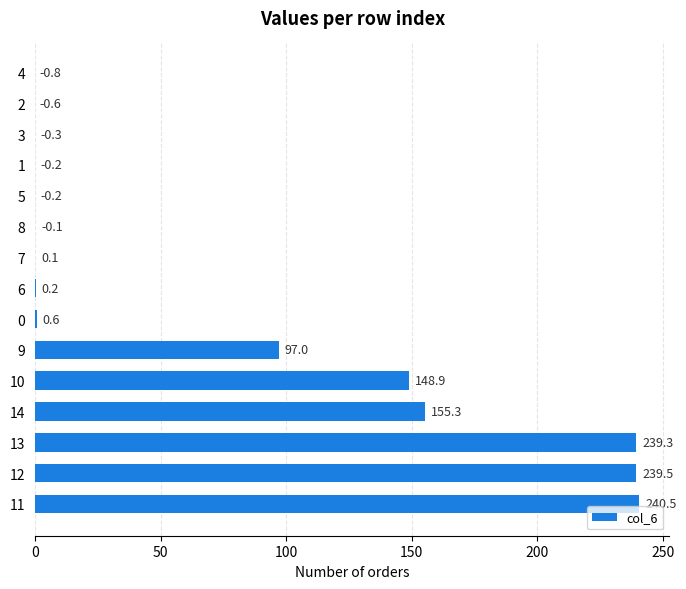

What is the change in value from 7 to 3?

-0.4